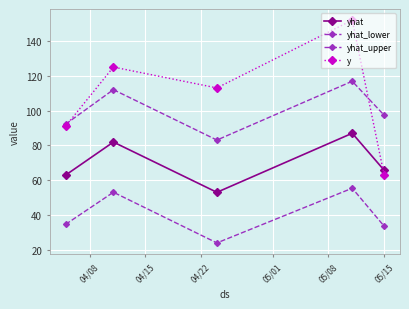

Where is the first local minimum for yhat?

04/22